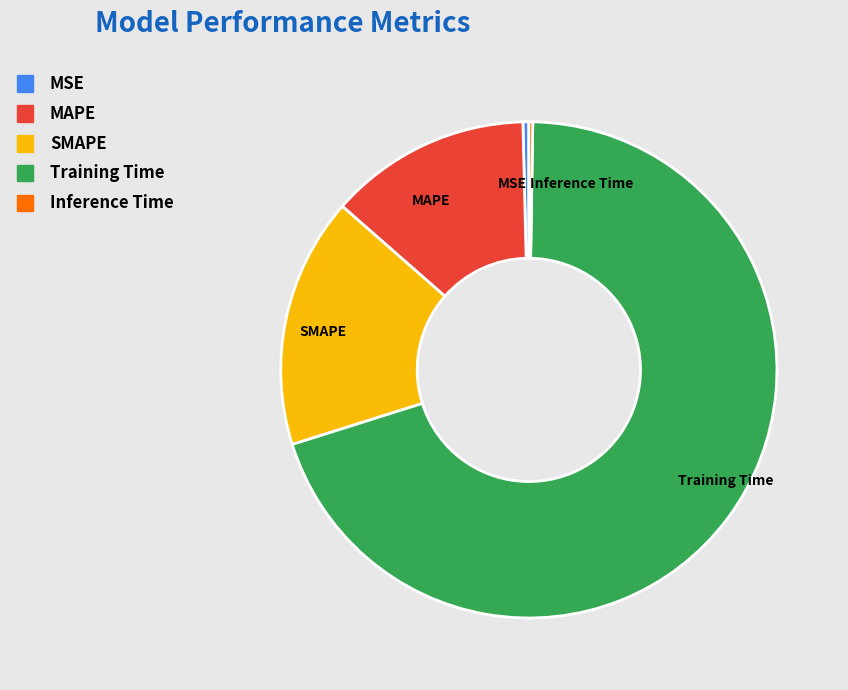

Which category has the biggest portion of the pie?

Training Time